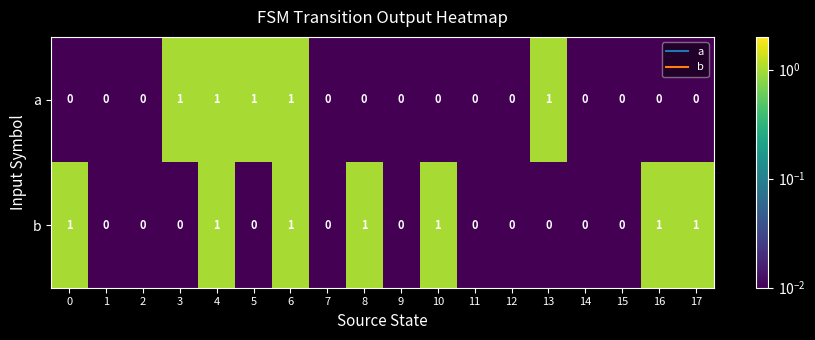

How many b values are between 0 and 1?

18